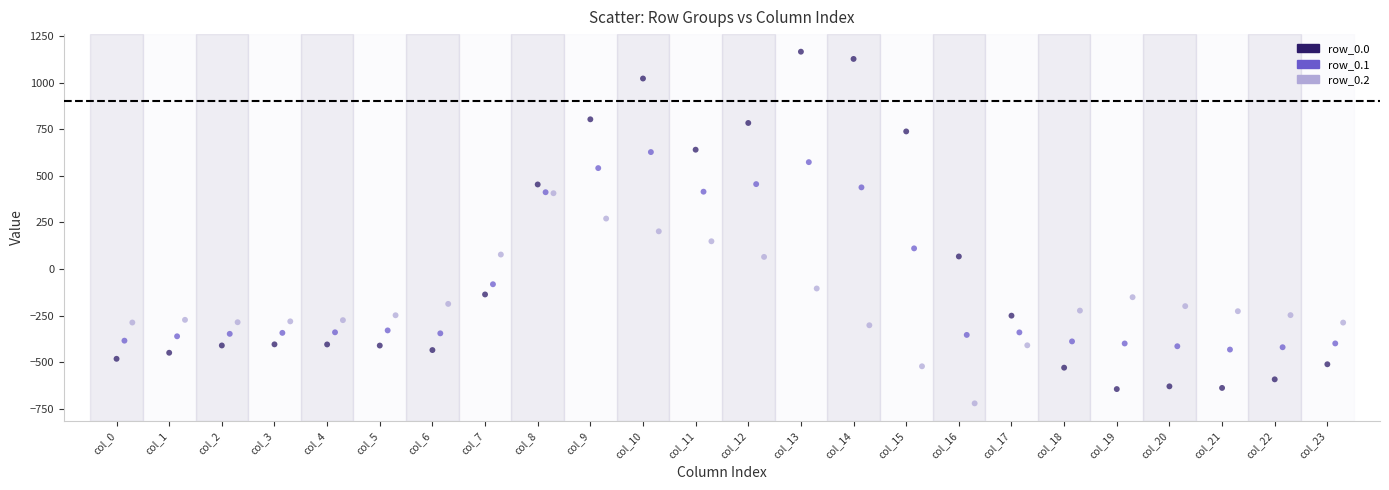

Which series has the widest spread of Y values?

row_0.0